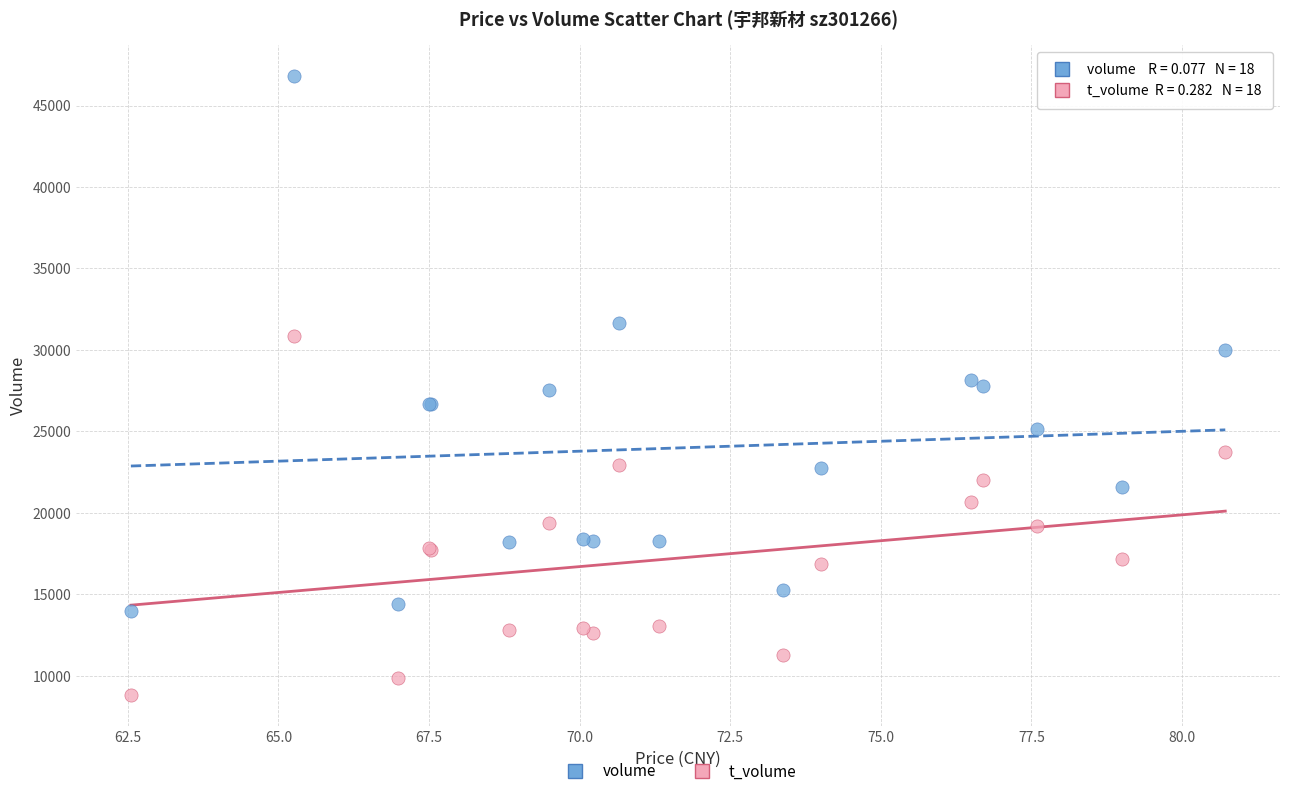

Which series has the largest Y range (max minus min)?

volume